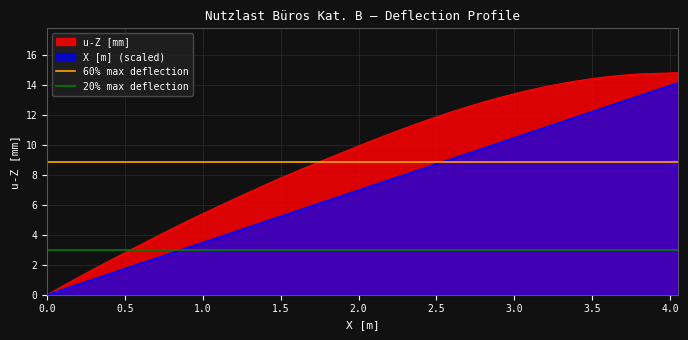

What is the sum of all 20% max deflection values?

5.9